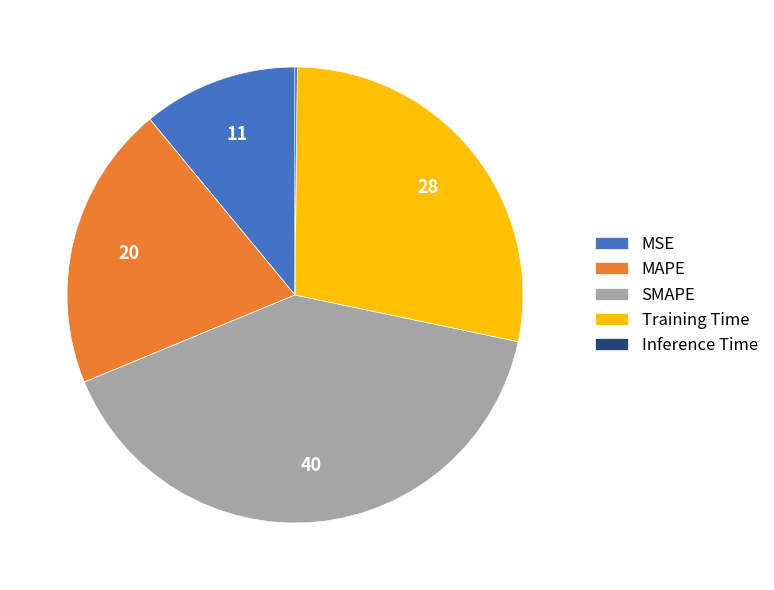

Between MAPE and Training Time, which is larger?

Training Time